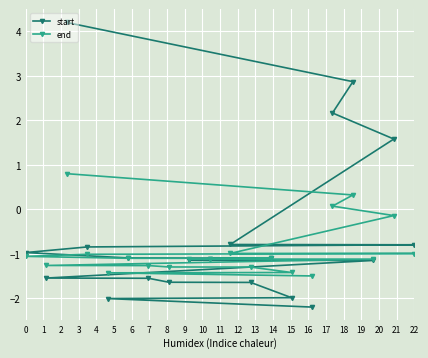

The end series shows -1.5 at 22. True or false?

False